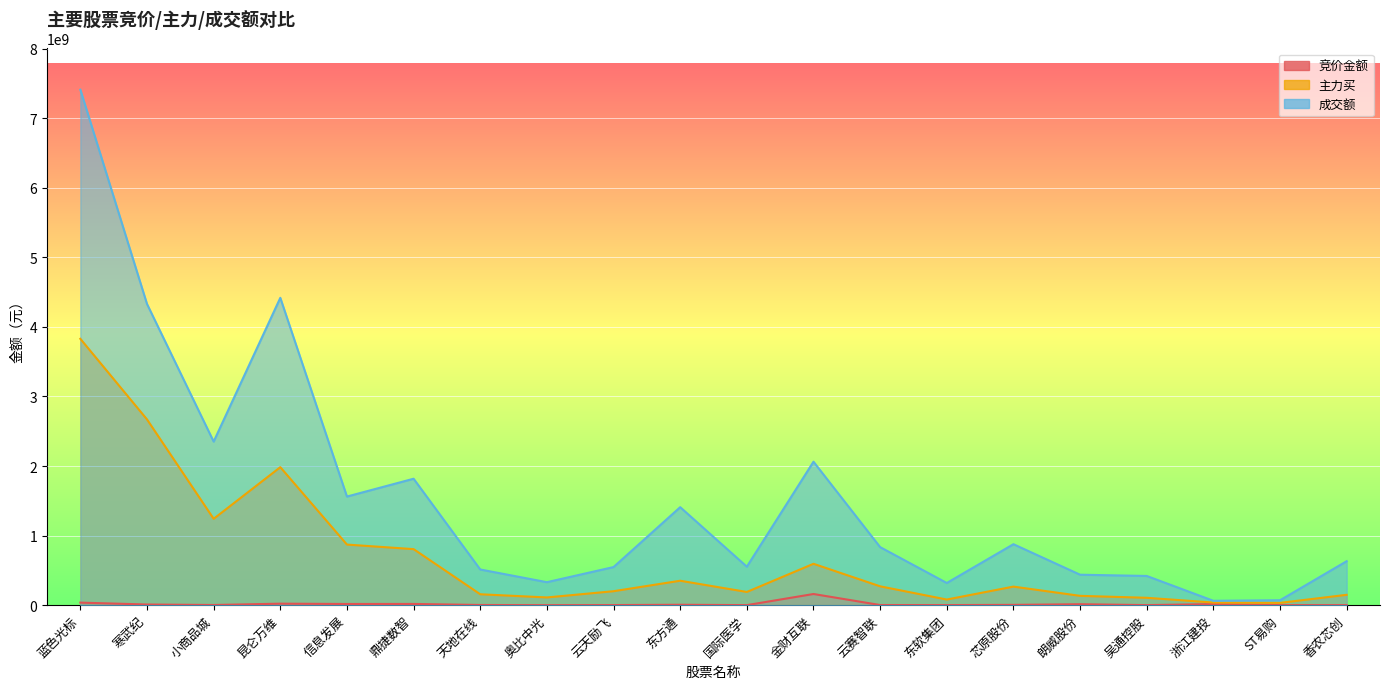

Reading right to left, list all the values displayed in this chart.

竞价金额: 894216	785472	15703408	1046408	13847130	4465752	1318800	2152150	160553309	784976	6023310	1603748	248288	2740850	17739576	17245920	21717700	2624832	9671304	36661667
主力买: 149011834	33106638	37787847	106100811	134114870	266870299	81106432	270926254	594749673	189917786	351214138	200693398	111119976	156781173	805427577	870996094	1983401329	1241359148	2669665311	3828149782
成交额: 632097738	70847519	62858376	419899623	437856865	876318042	318873468	834223455	2061901185	553104112	1408566095	547776278	330424179	512869840	1817263775	1561080770	4417361011	2351140372	4328962249	7408662383